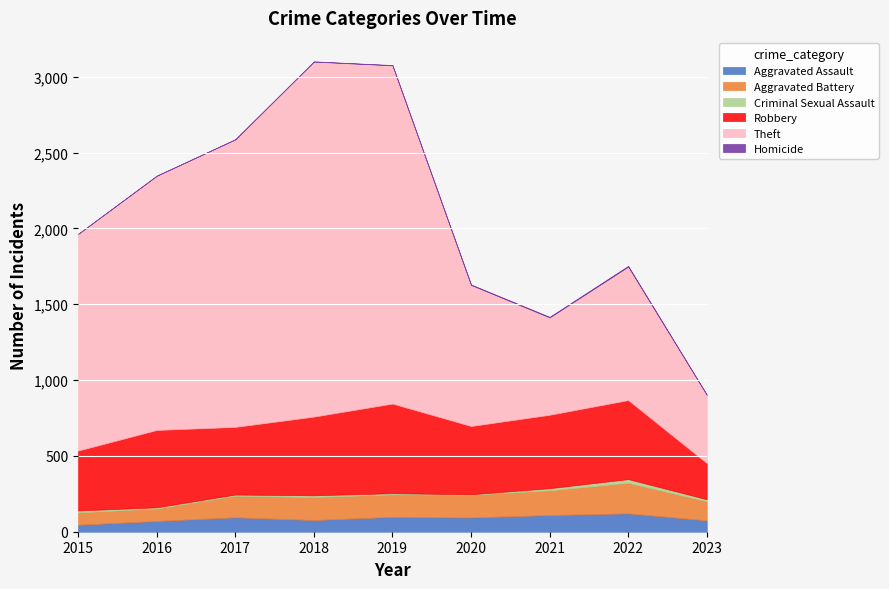

At 2022, list the series in order from smallest to largest.

Homicide, Criminal Sexual Assault, Aggravated Assault, Aggravated Battery, Robbery, Theft